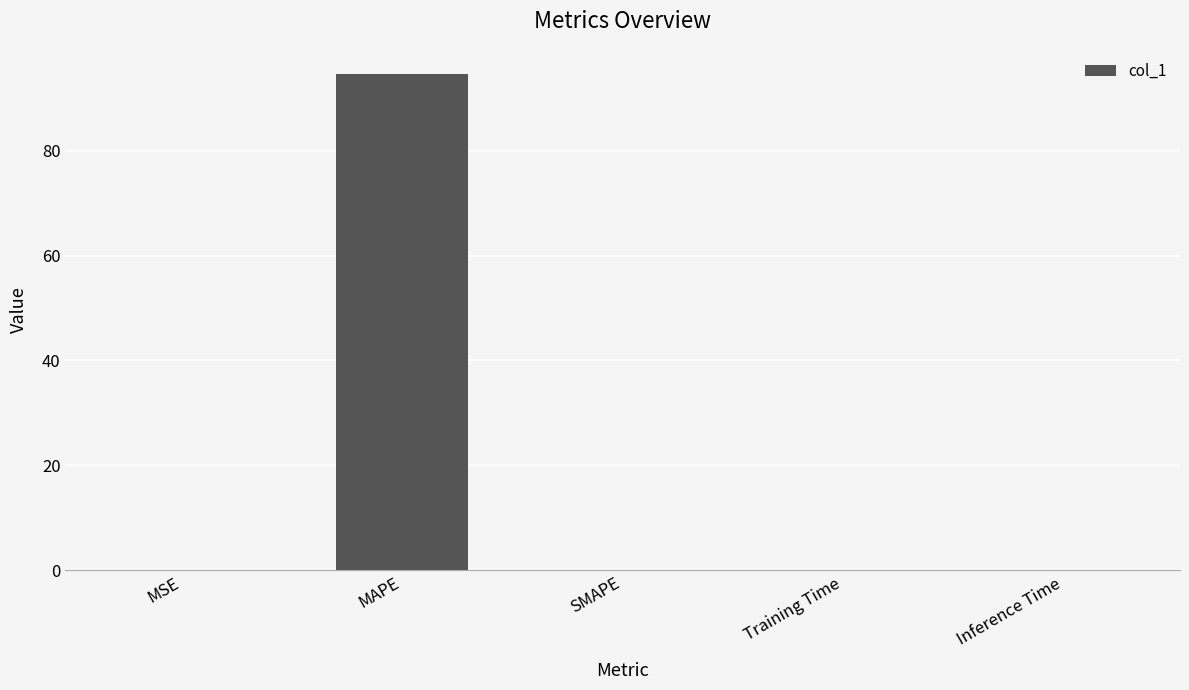

Which has a higher value, Inference Time or MAPE?

MAPE